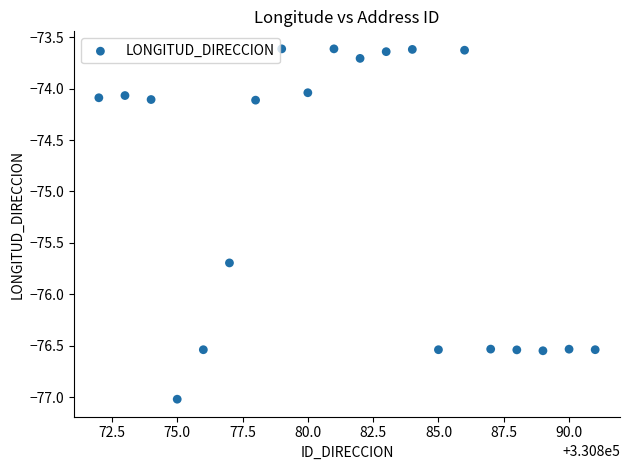

What is the range of X values (max minus min)?

19.0